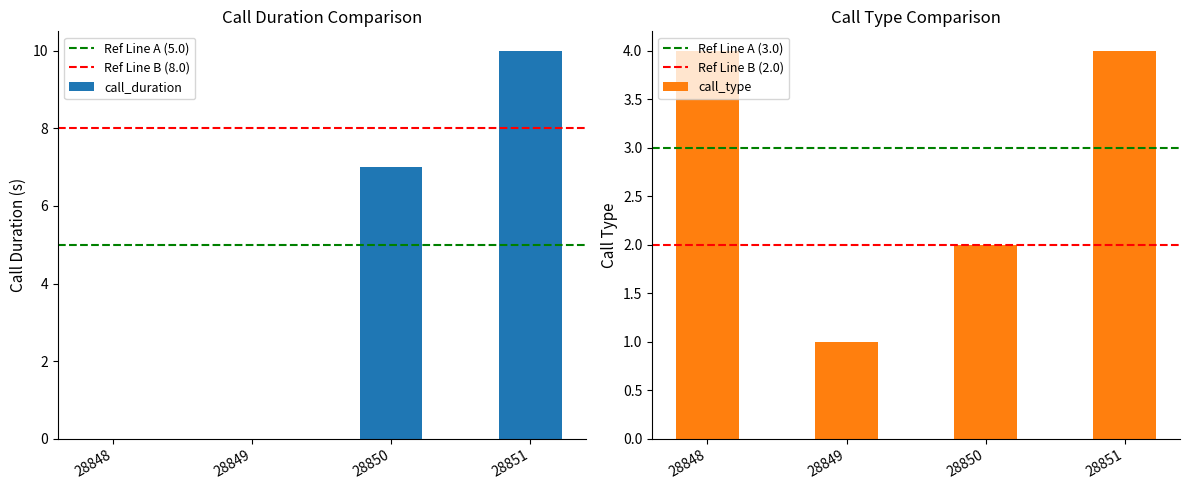

Reading left to right, list all the values displayed in this chart.

call_duration: 0	0	7	10
call_type: 4	1	2	4